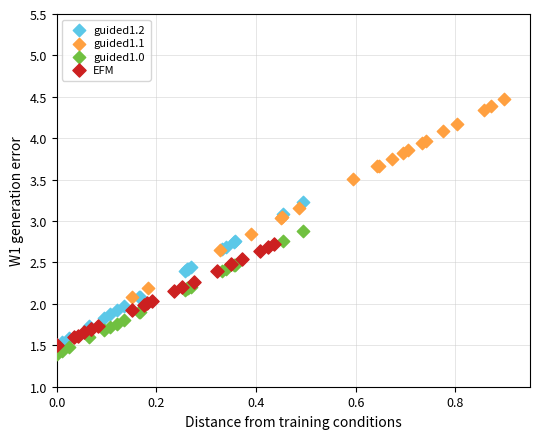

Which series contains the lowest Y value?

guided1.0